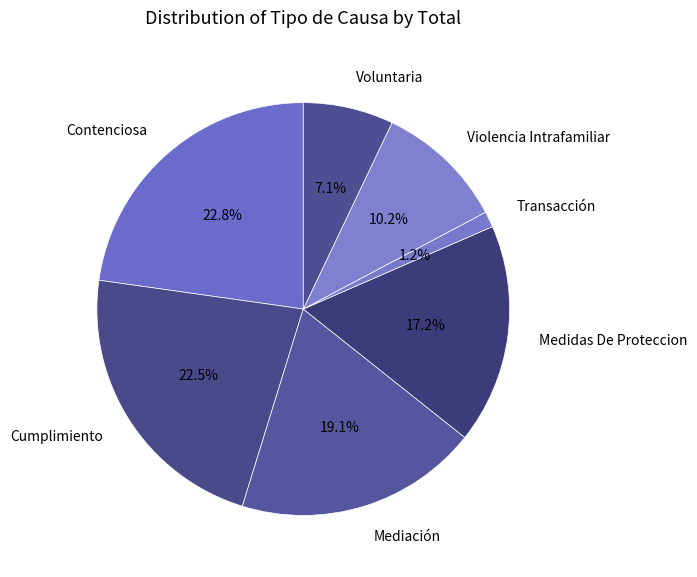

Which category has the smallest portion of the pie?

Transacción